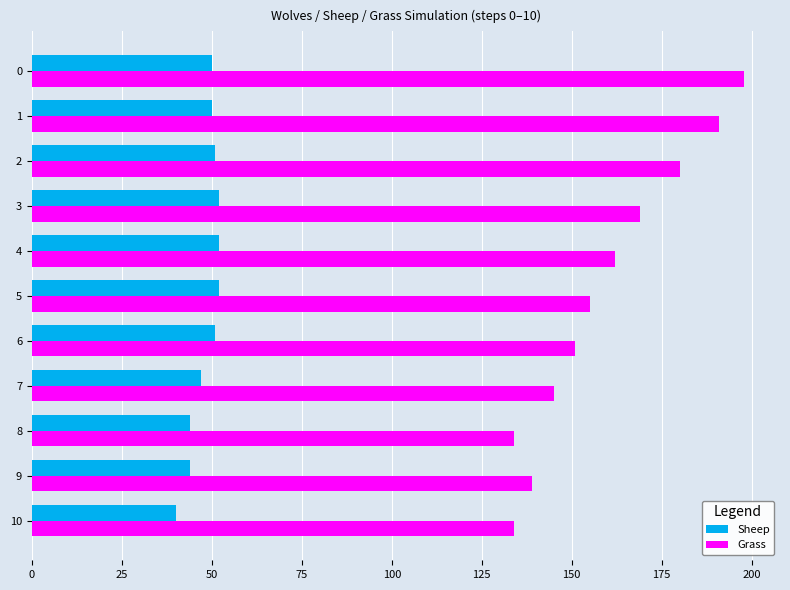

What is the difference between the maximum and minimum values in the Sheep series?

12